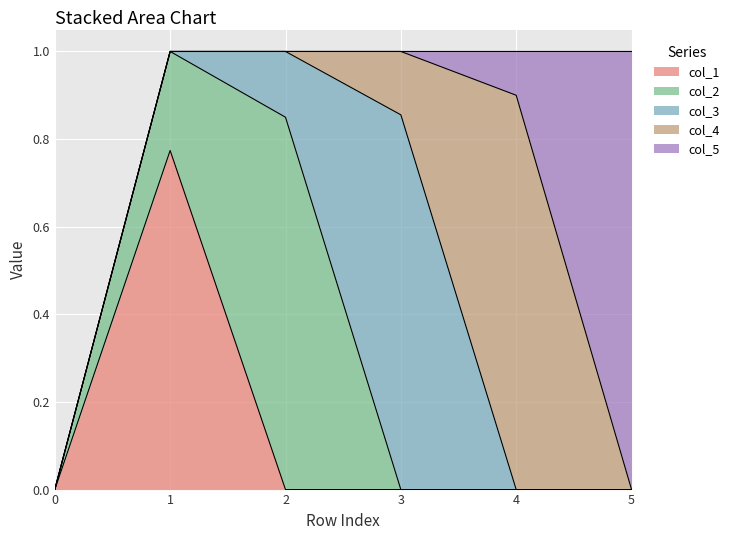

Is it true that col_3 equals 0.0 at 0?

True